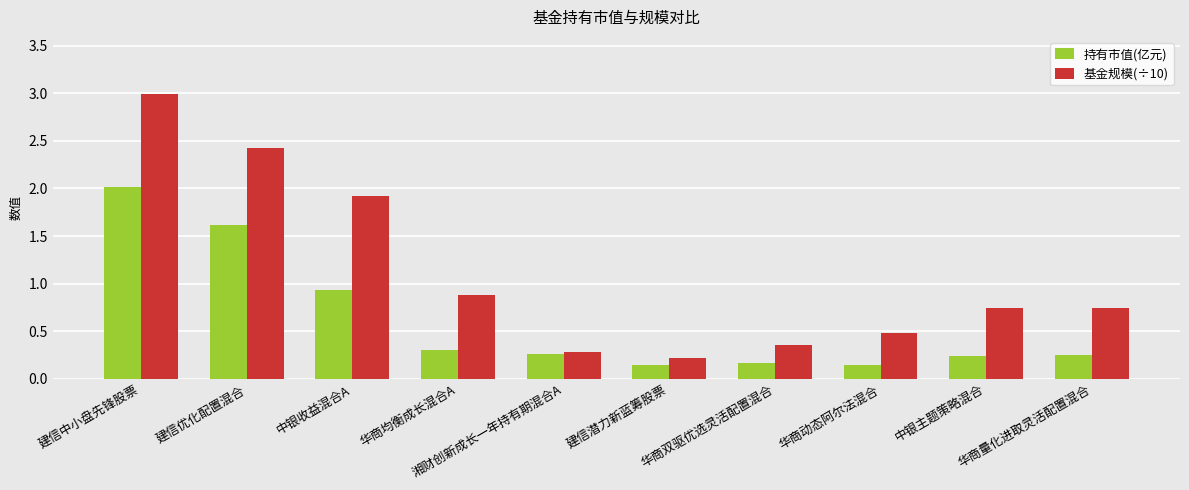

Rank the series by their average value, from lowest to highest.

持有市值(亿元), 基金规模(÷10)